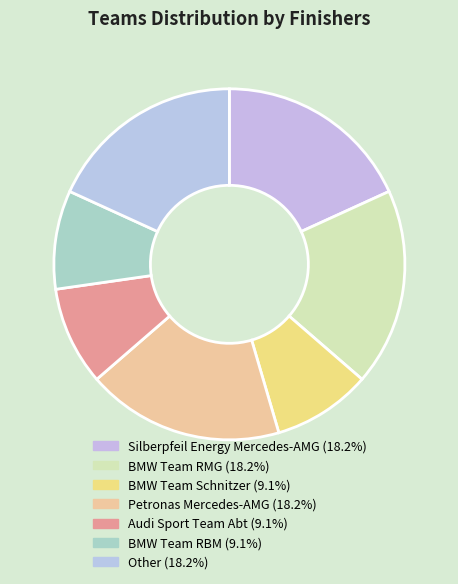

Which category has the biggest portion of the pie?

Silberpfeil Energy Mercedes-AMG